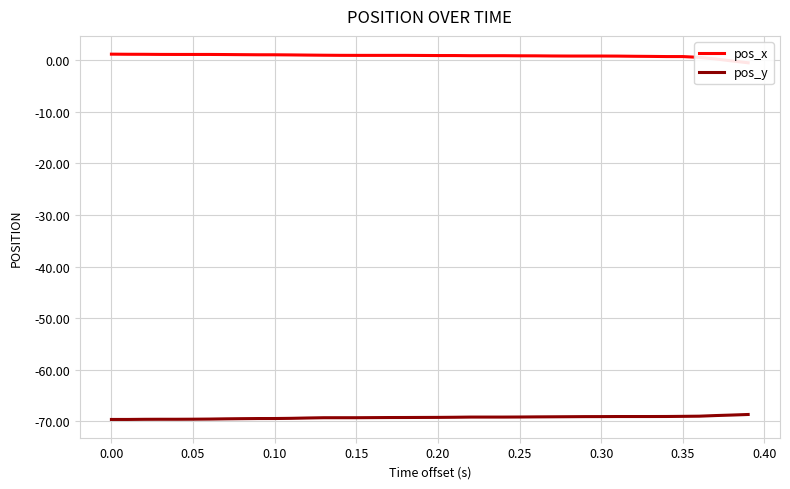

What is the lowest value of the pos_y series?

-69.6